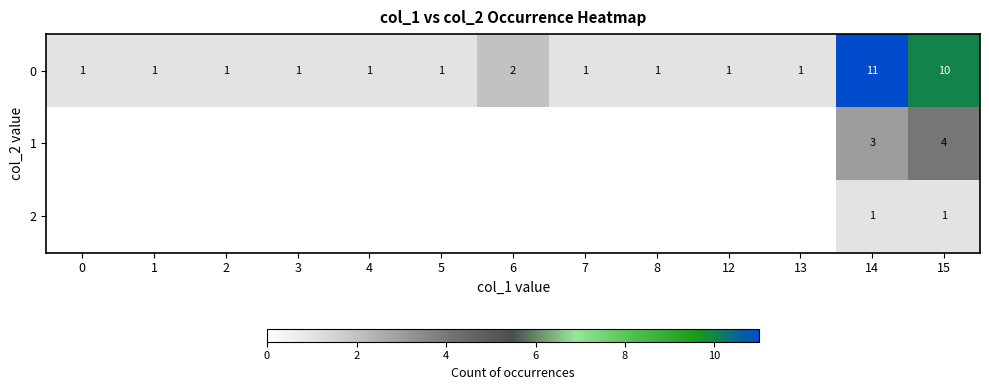

How many 0 values are between 1 and 2?

11